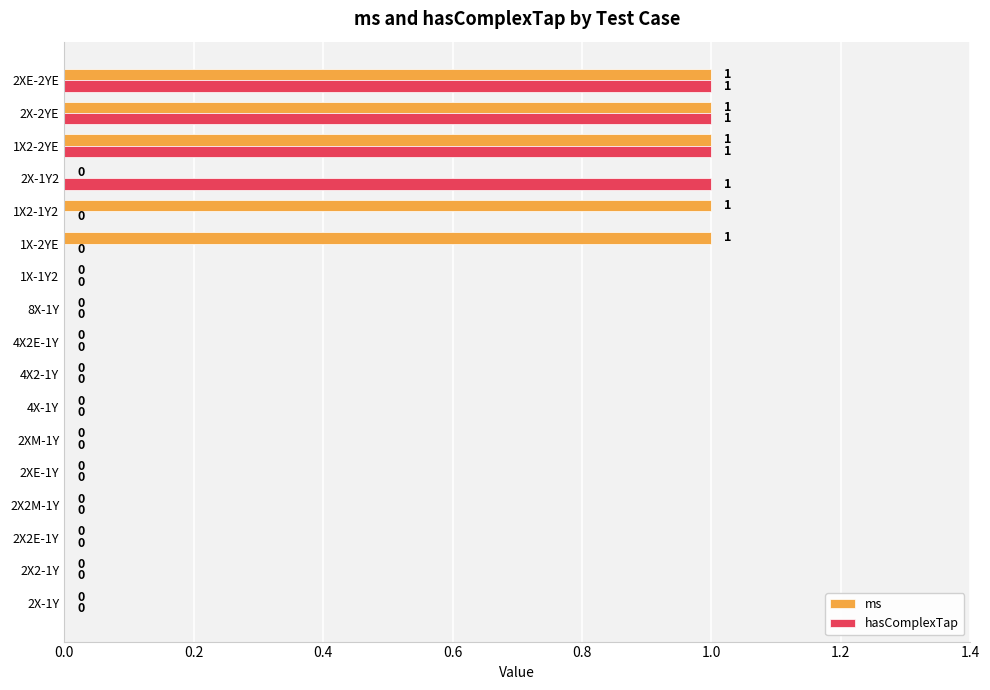

Which series changed the most between 4X2-1Y and 1X-2YE?

ms